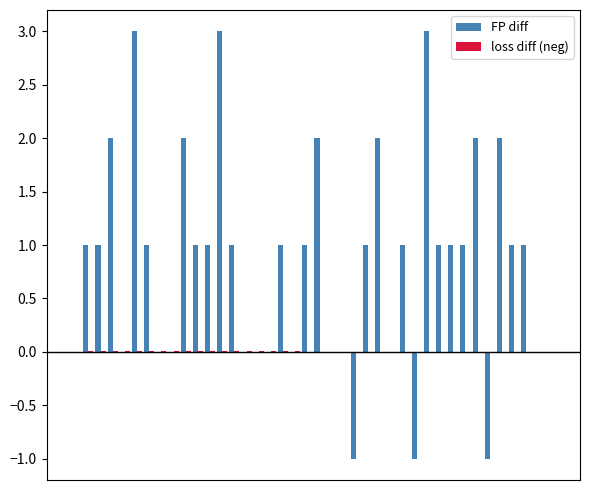

What is the maximum value shown in the chart?

3.0